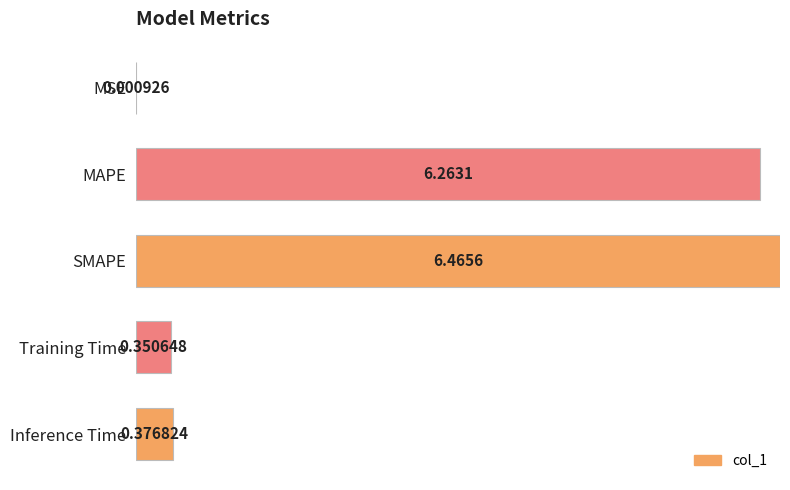

List the labels in order of value, smallest first.

MSE, Training Time, Inference Time, MAPE, SMAPE